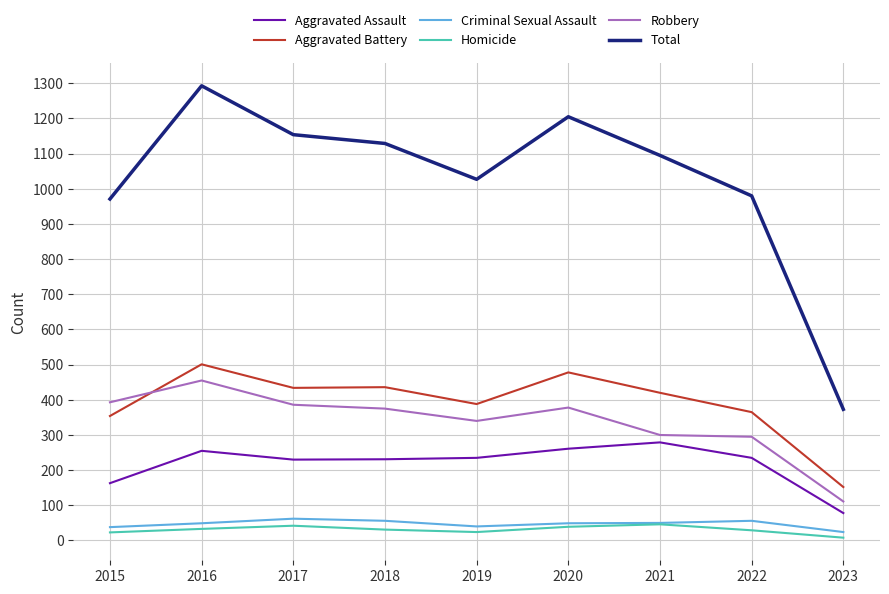

True or false: Criminal Sexual Assault and Robbery intersect in this chart.

False